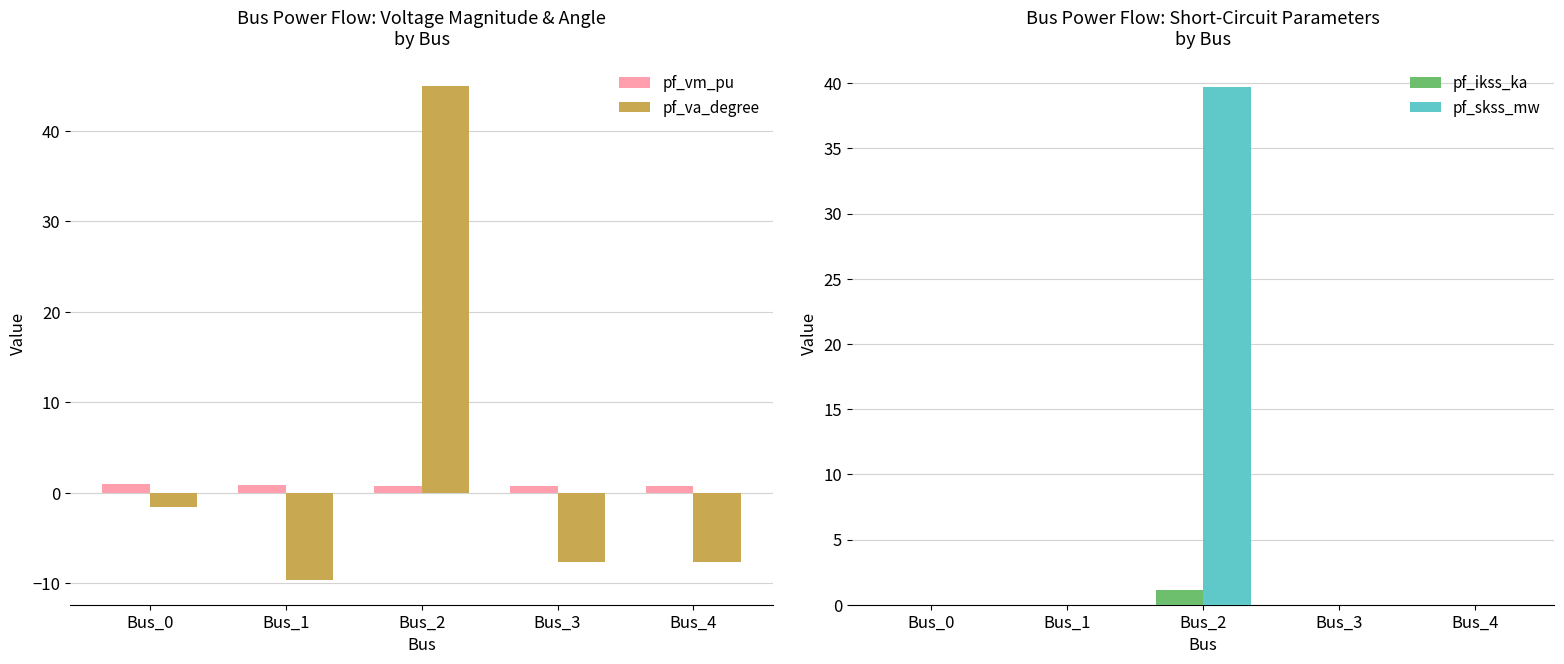

Are the bars horizontal?

No